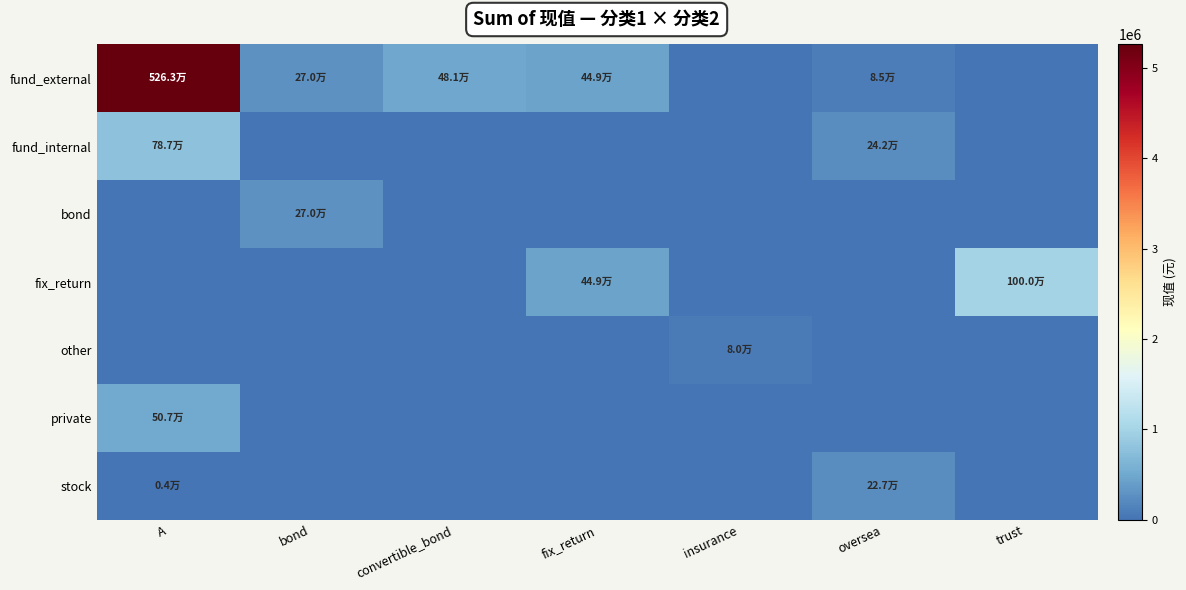

Which series has the largest total across all categories?

fund_external